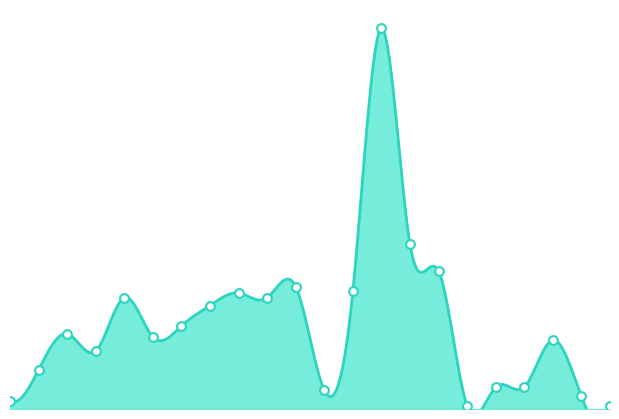

Approximately how many times larger is the value at 2023-06 compared to 2024-02?

0.9